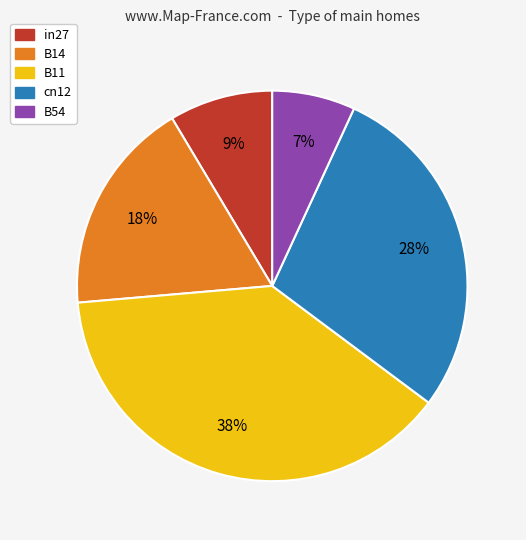

To the nearest percent, what is the difference between the B14 and in27 slice percentages?

9%